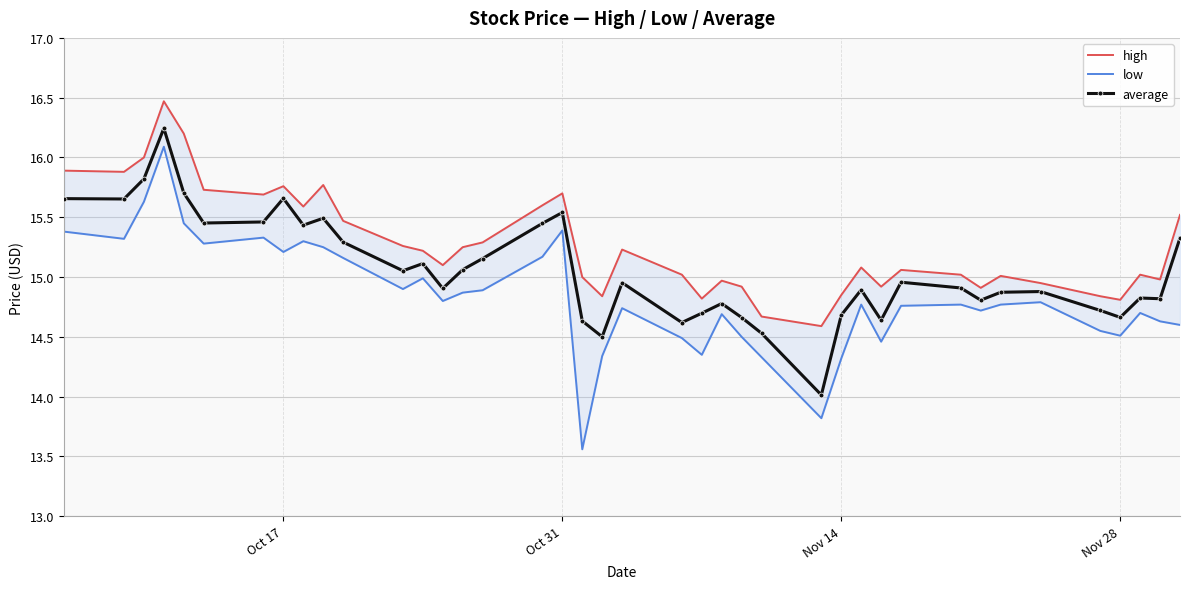

True or false: average has more than 0 interior local peaks.

True